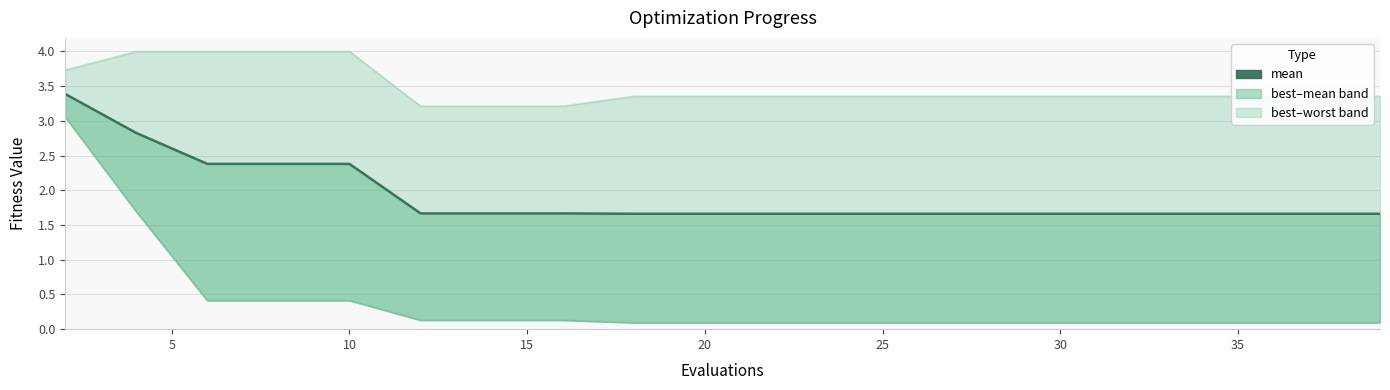

What is the sum of the values at 30 and 17?

3.3